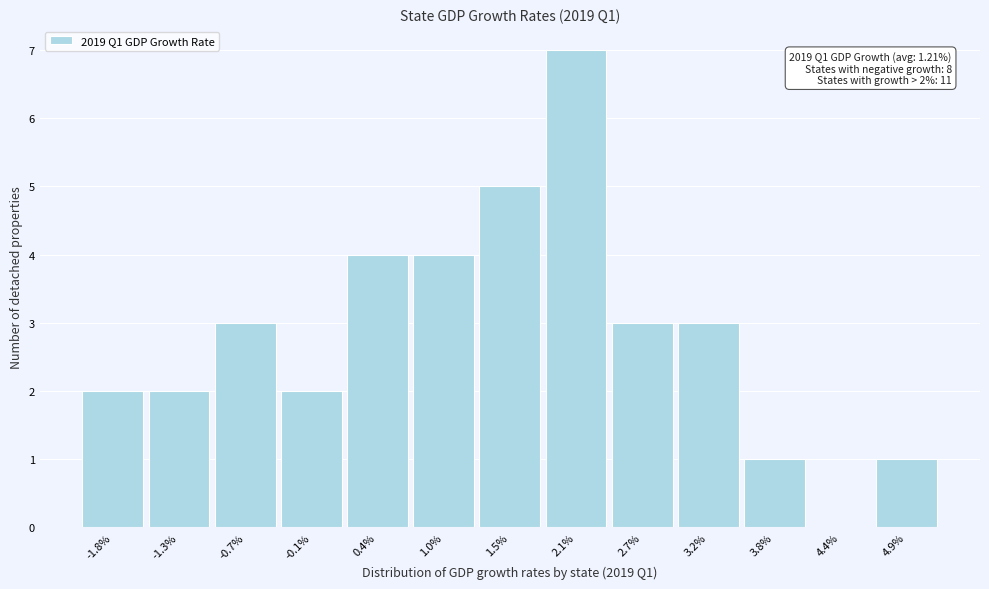

Over which range of the x-axis is the bar tallest?

1.8 to 2.4